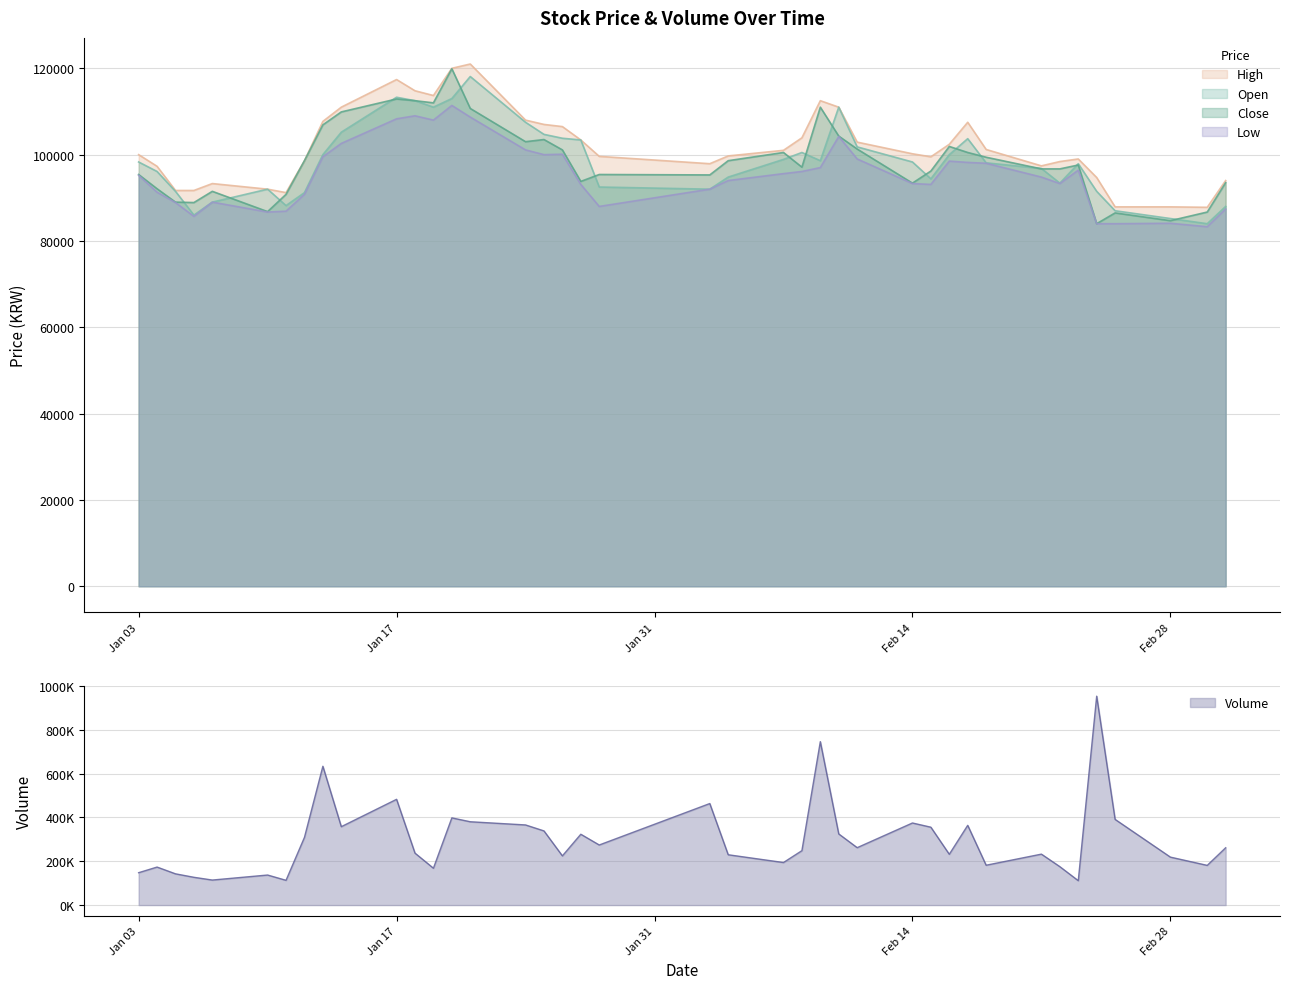

What is the maximum value for Low?

111400